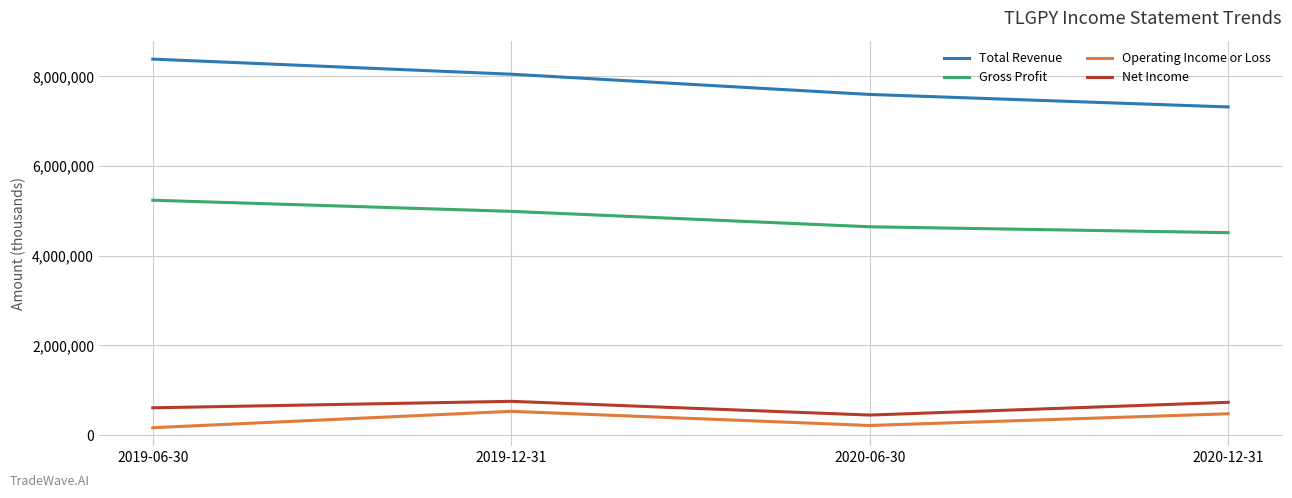

What is the difference between the maximum and minimum values in the Operating Income or Loss series?

365300